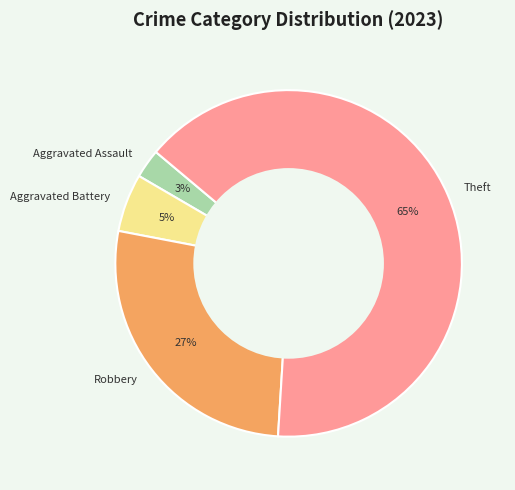

To the nearest percent, what is the average slice percentage?

25%